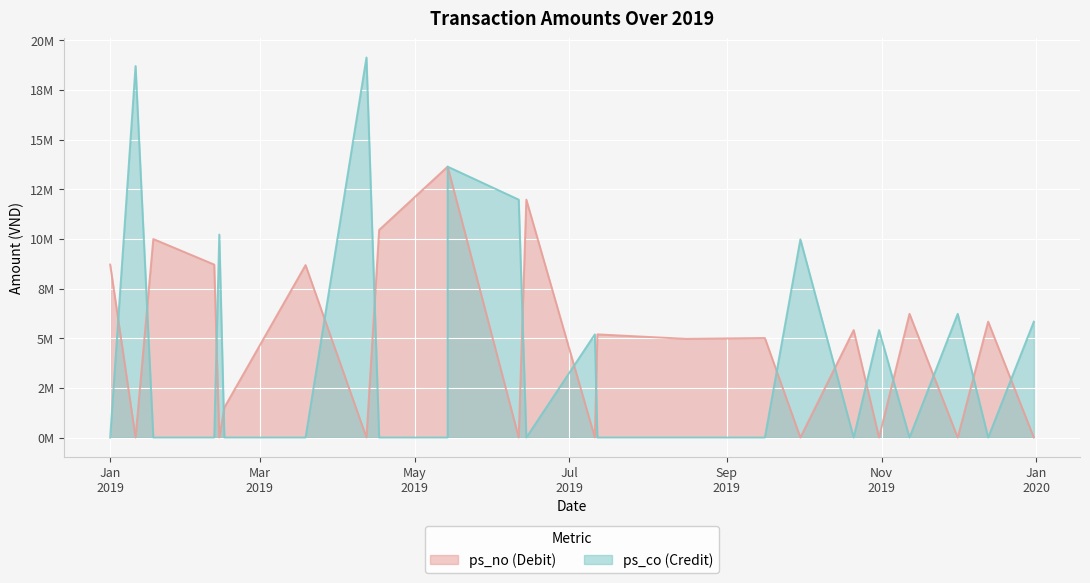

At which label is ps_no closest to 6821673?

12/11/2019